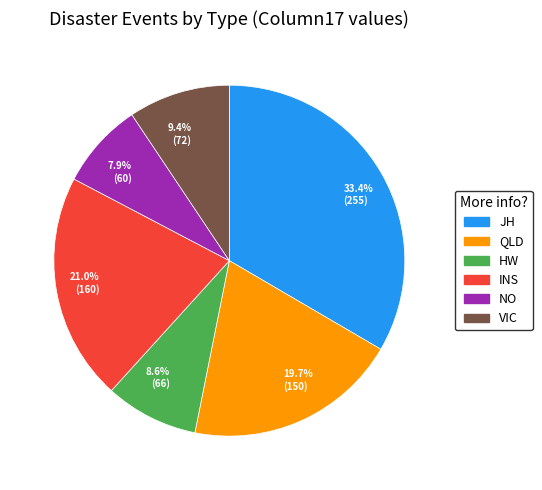

Is the sum of 19.7% (150) and 33.4% (255) greater than half?

Yes